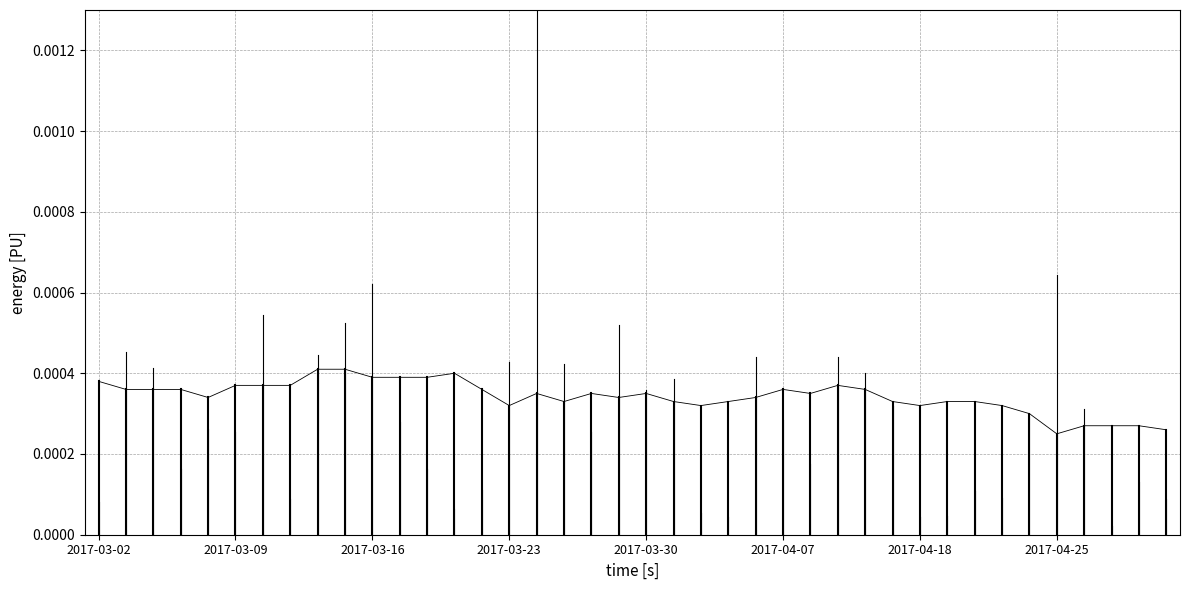

List the labels in order of value, largest first.

2017-03-14, 2017-03-15, 2017-03-21, 2017-03-16, 2017-03-17, 2017-03-20, 2017-03-02, 2017-03-09, 2017-03-10, 2017-03-13, 2017-04-11, 2017-03-03, 2017-03-06, 2017-03-07, 2017-03-22, 2017-04-07, 2017-04-12, 2017-03-24, 2017-03-28, 2017-03-30, 2017-04-10, 2017-03-08, 2017-03-29, 2017-04-05, 2017-03-27, 2017-03-31, 2017-04-04, 2017-04-17, 2017-04-19, 2017-04-20, 2017-03-23, 2017-04-03, 2017-04-18, 2017-04-21, 2017-04-24, 2017-04-26, 2017-04-27, 2017-05-02, 2017-05-03, 2017-04-25